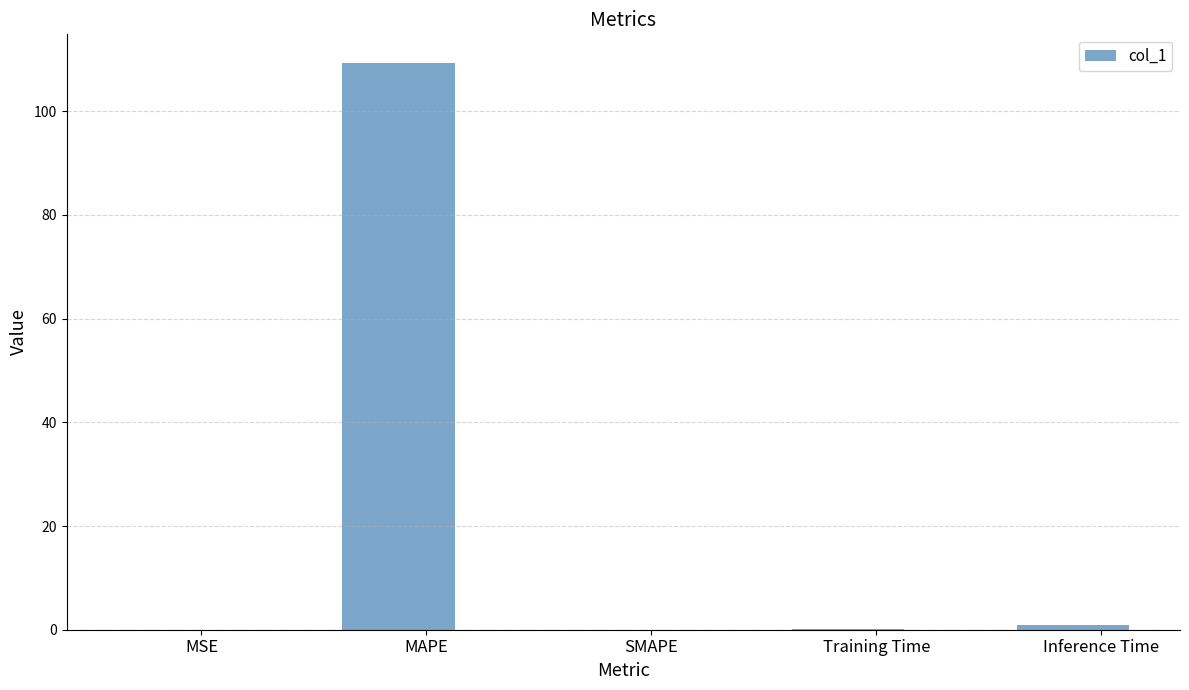

Between MSE and MAPE, which is larger?

MAPE